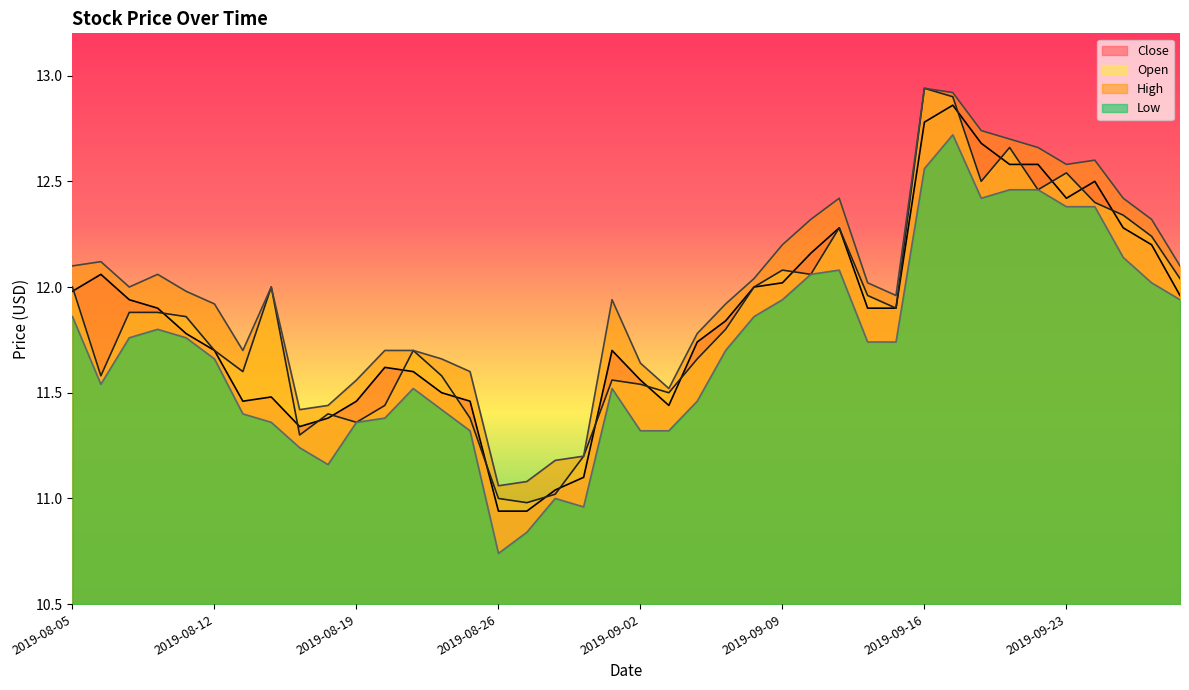

How many series are shown in this chart?

4